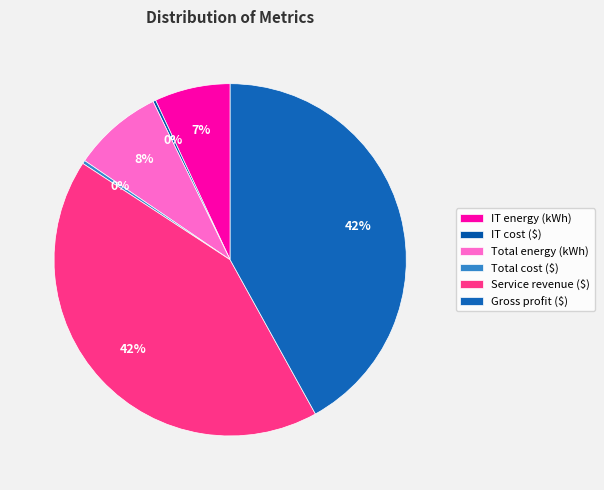

Does any single category account for the majority?

No